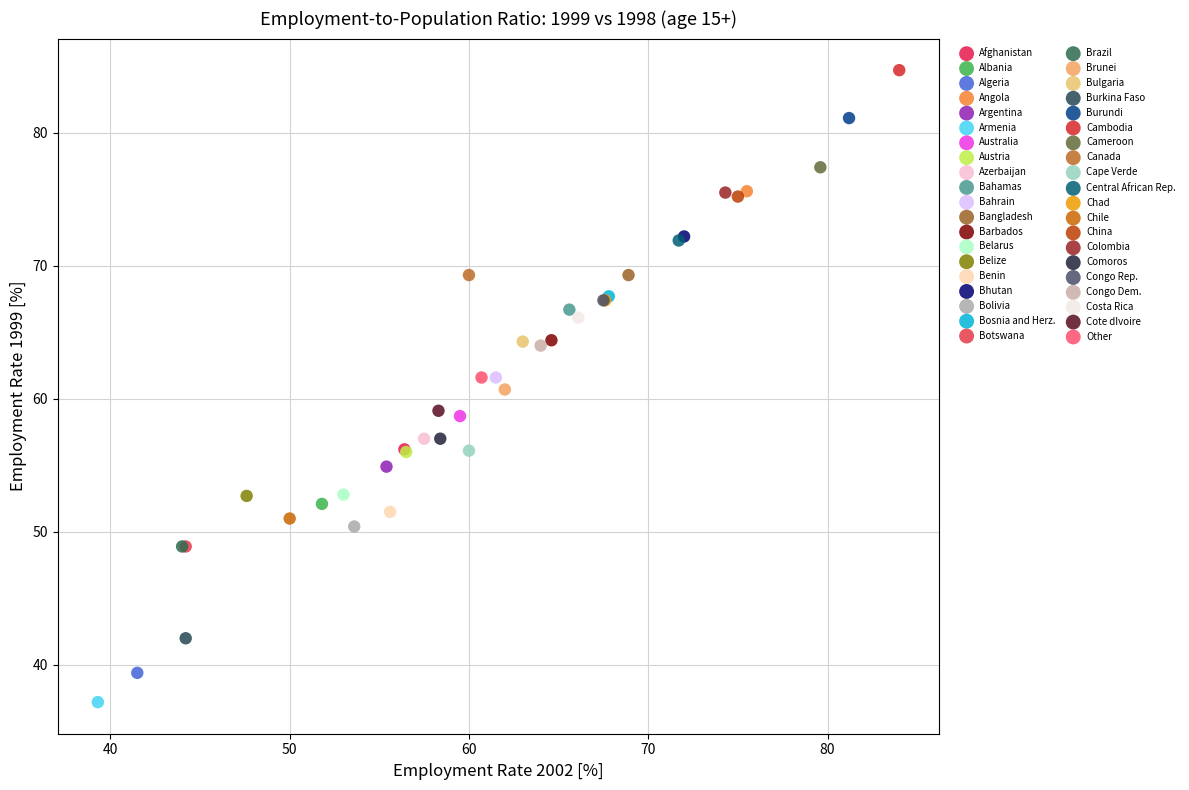

Which series reaches the maximum Y coordinate?

Cambodia